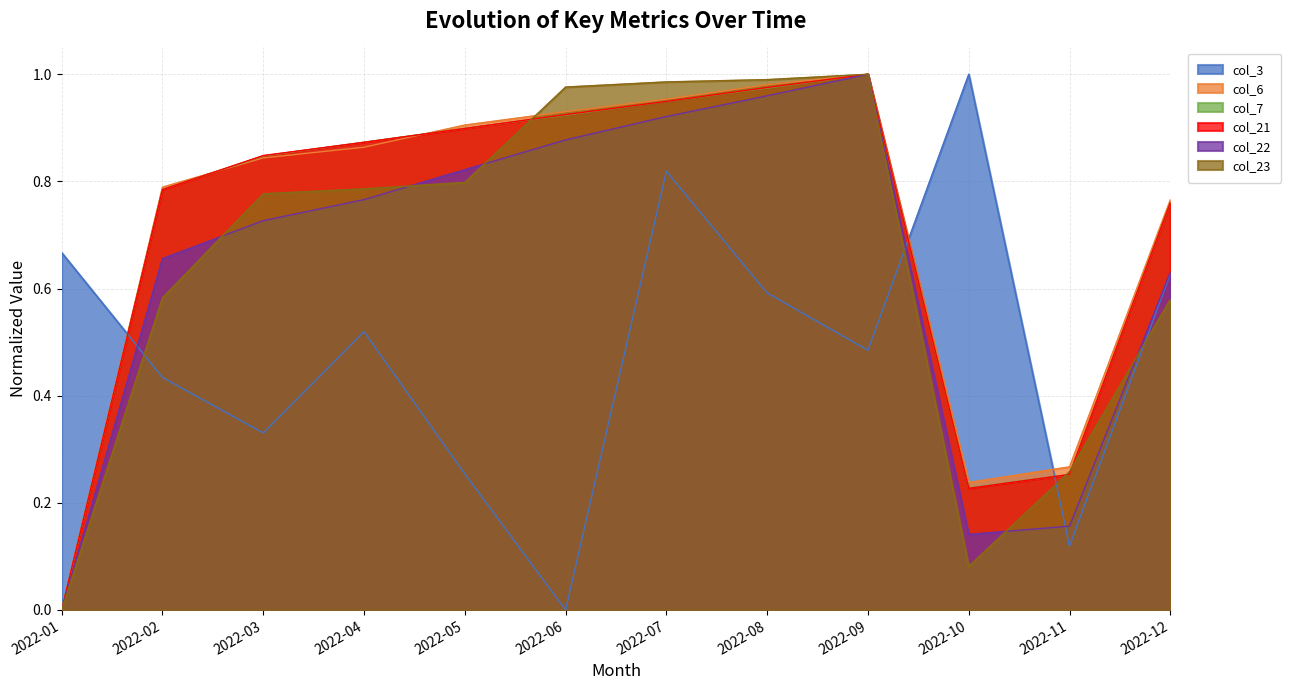

What are all the series names shown in the legend?

col_3, col_6, col_7, col_21, col_22, col_23